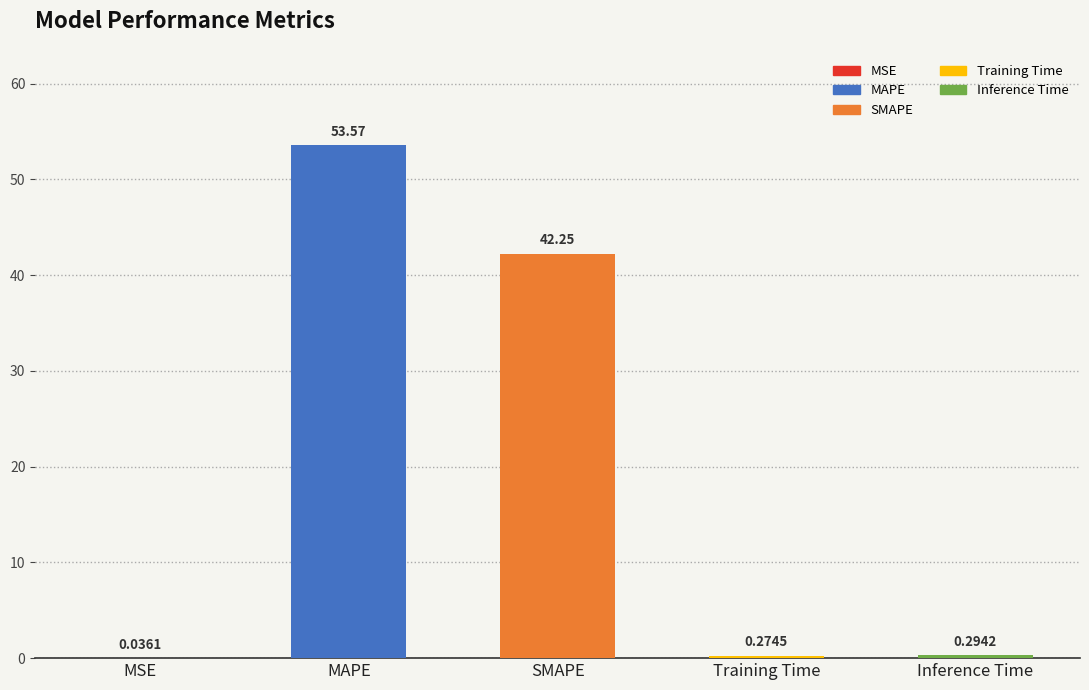

Where is the data nearest to the value 26?

SMAPE